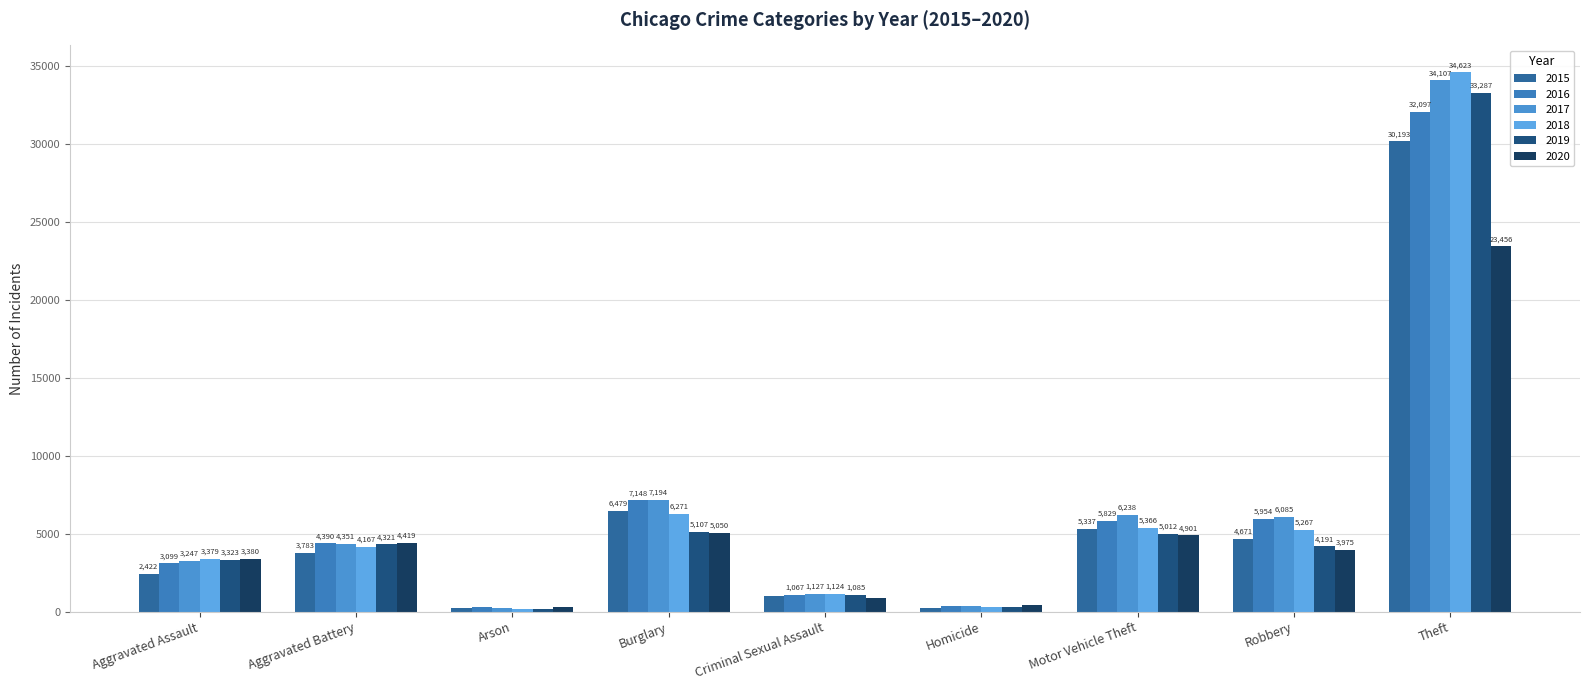

At which category is the sum across all series the highest?

Theft